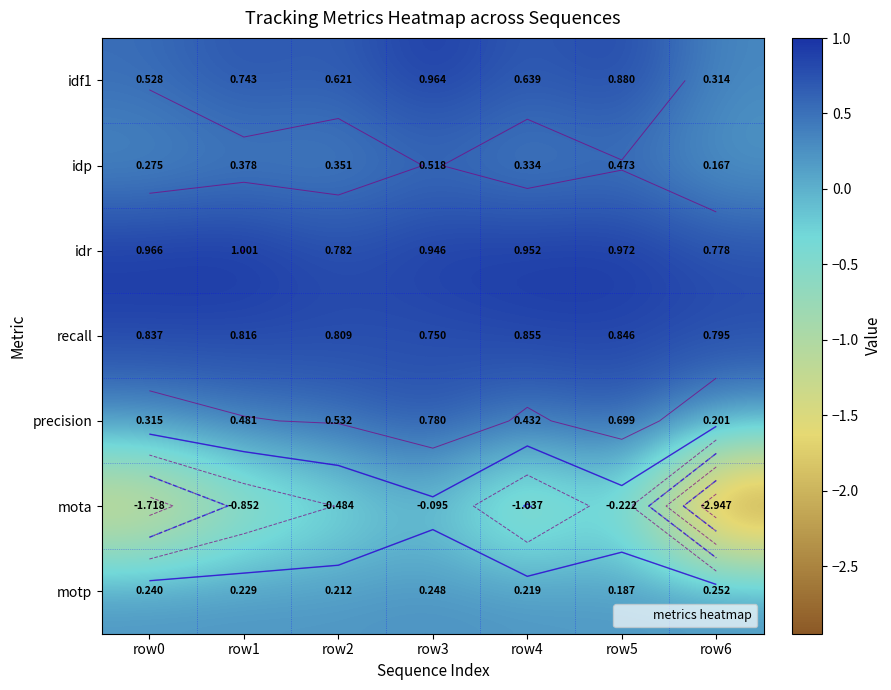

List the labels in order of idf1 value, largest first.

row3, row5, row1, row4, row2, row0, row6